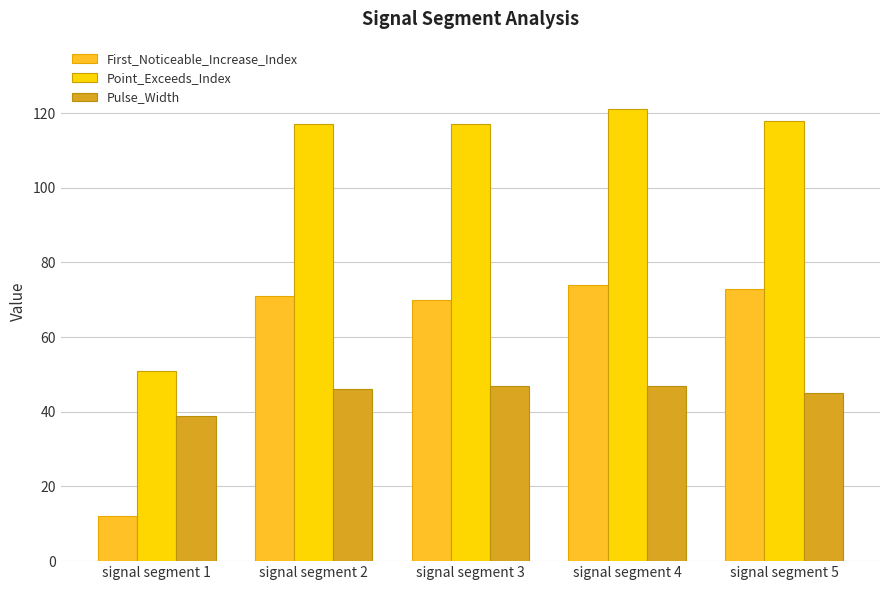

What is the maximum value shown in the chart?

121